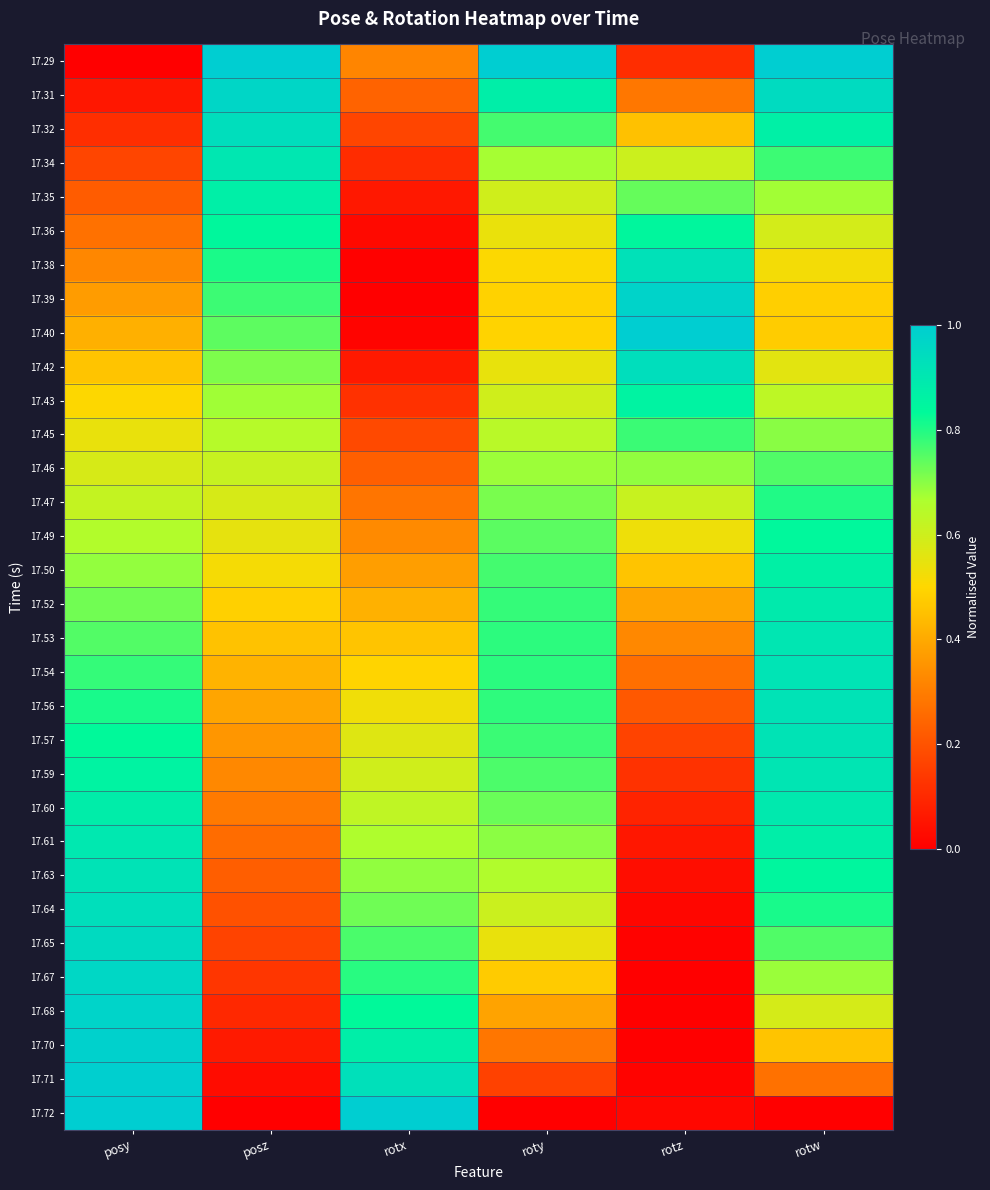

Which has a higher value, posy or posz?

posz